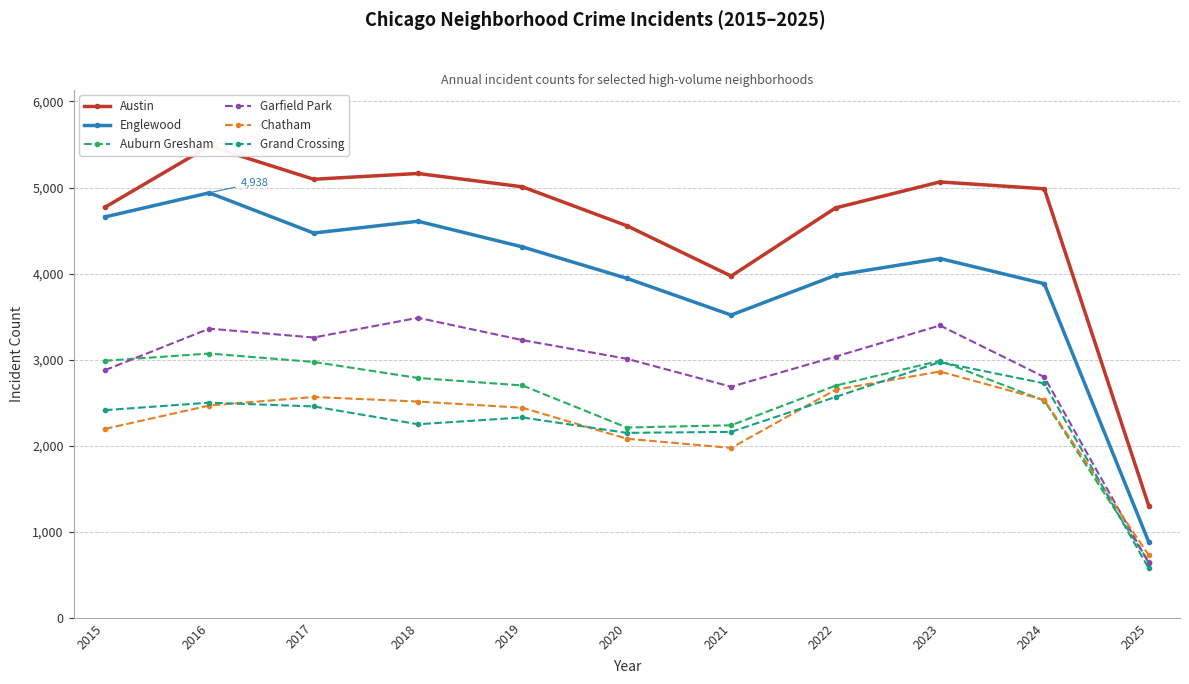

Where is Chatham nearest to the value 1795?

2021